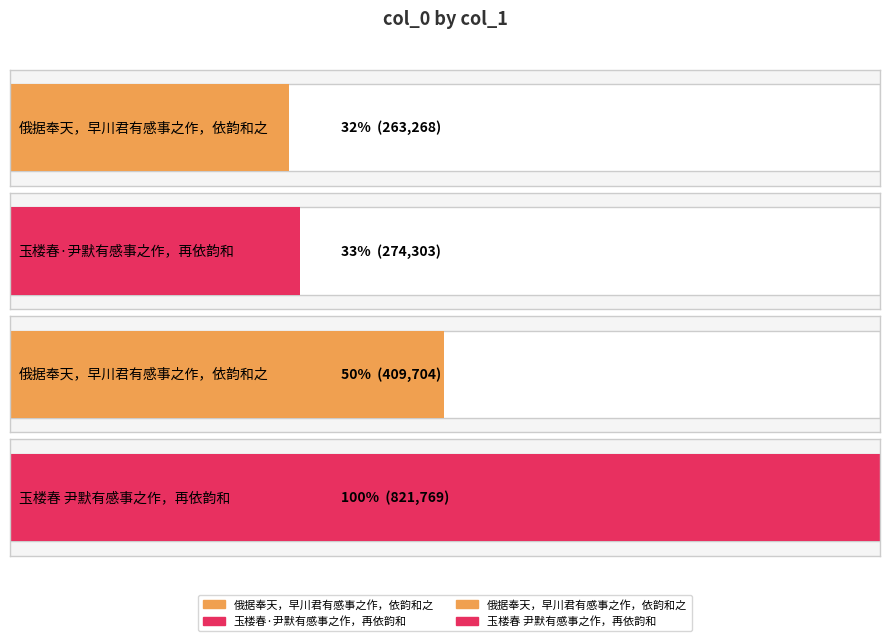

What is the label of the 4th bar from the left?

玉楼春 尹默有感事之作，再依韵和